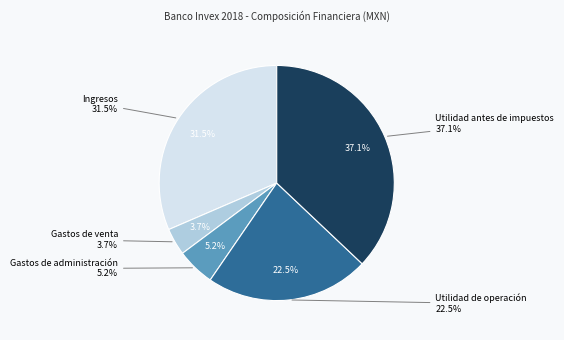

Combined, what portion of the pie is Utilidad antes de impuestos and Ingresos?

68.5%